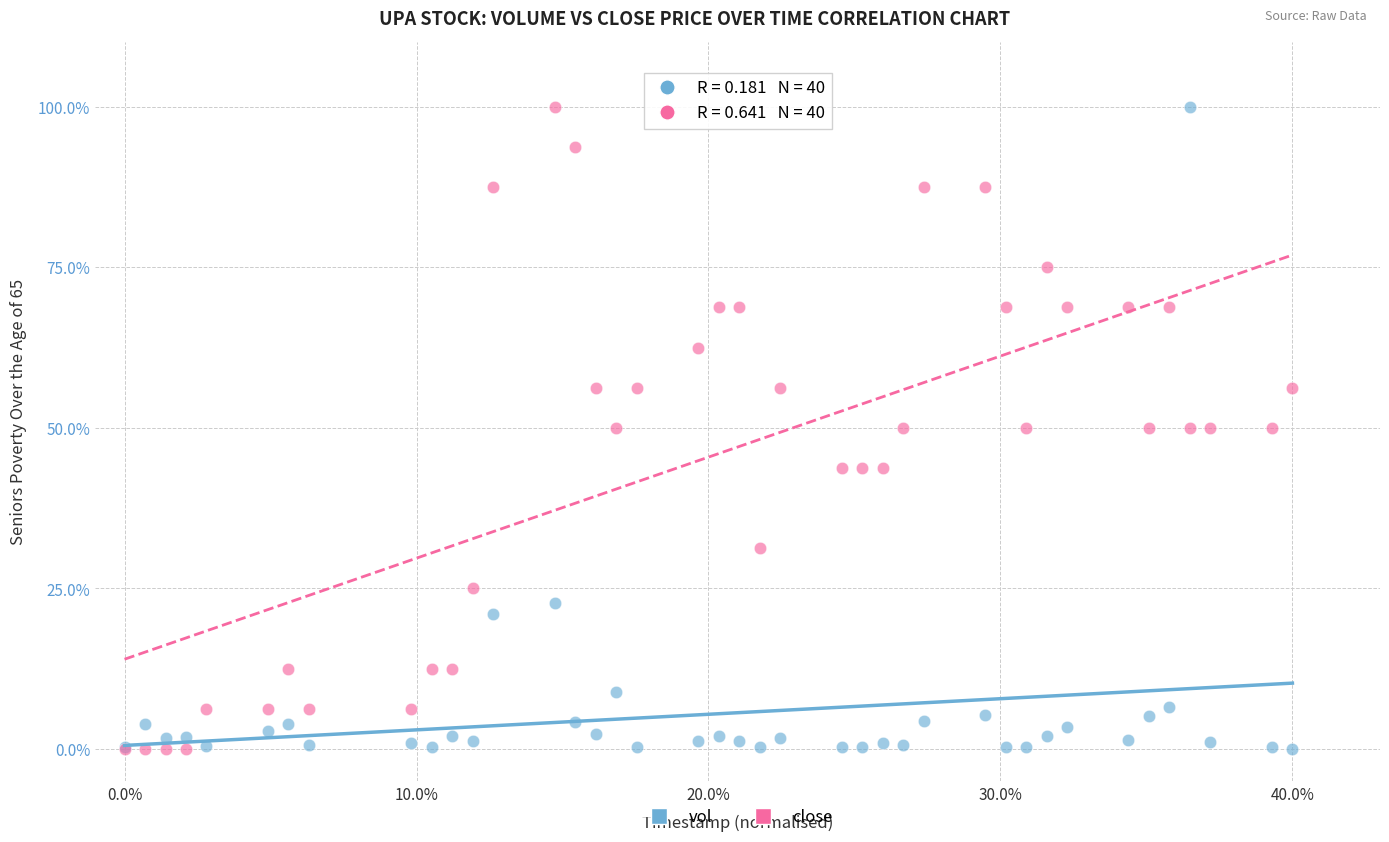

What are all the series names shown in the legend?

vol, close